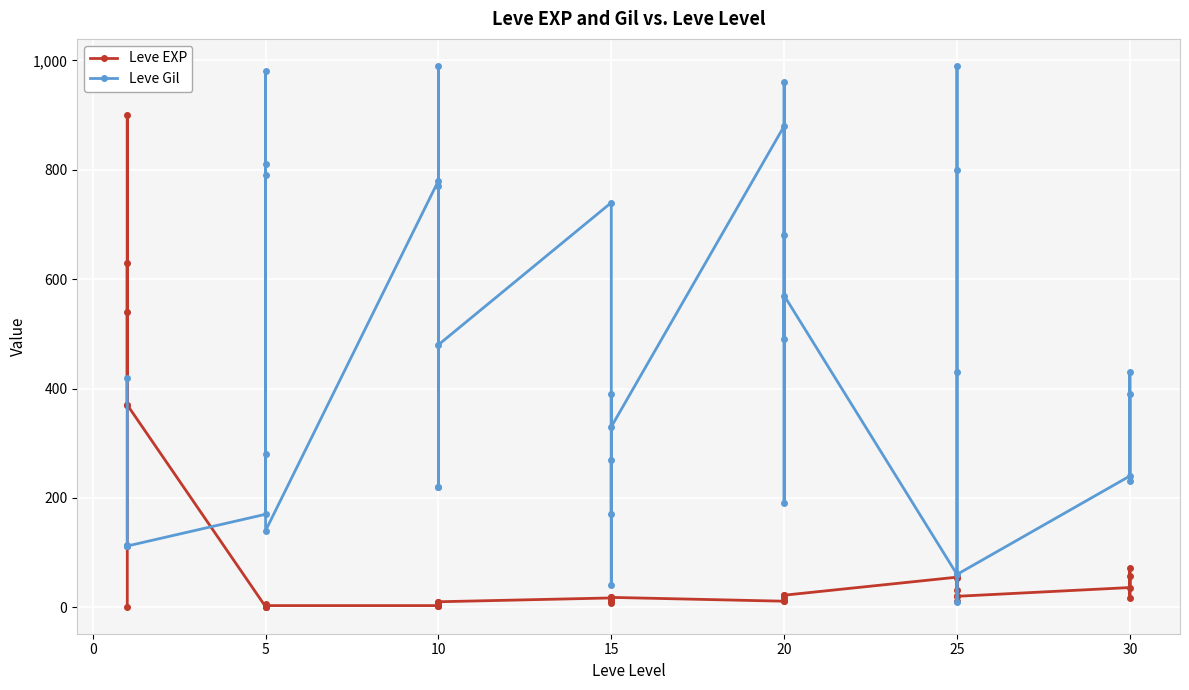

How many intersections are there between Leve Gil and Leve EXP?

4